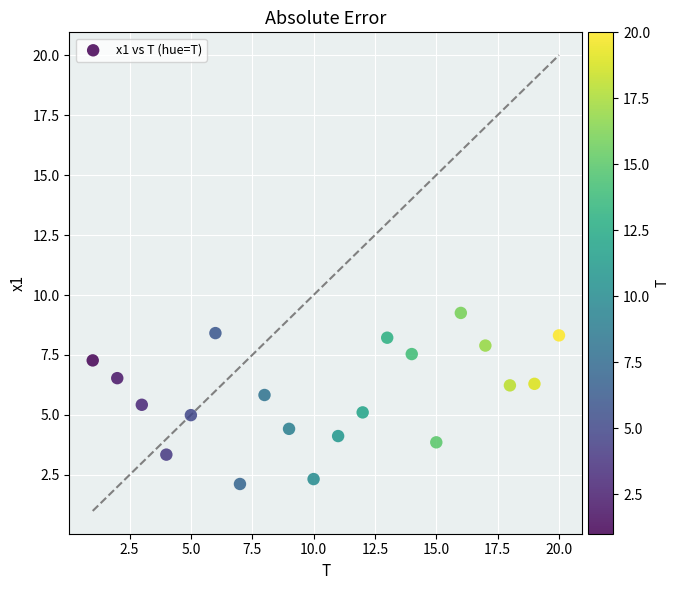

What is the range of X values (max minus min)?

19.0